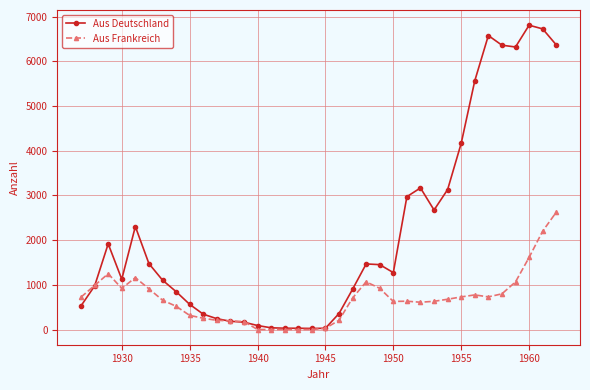

At how many categories does at least one series exceed 5245?

7